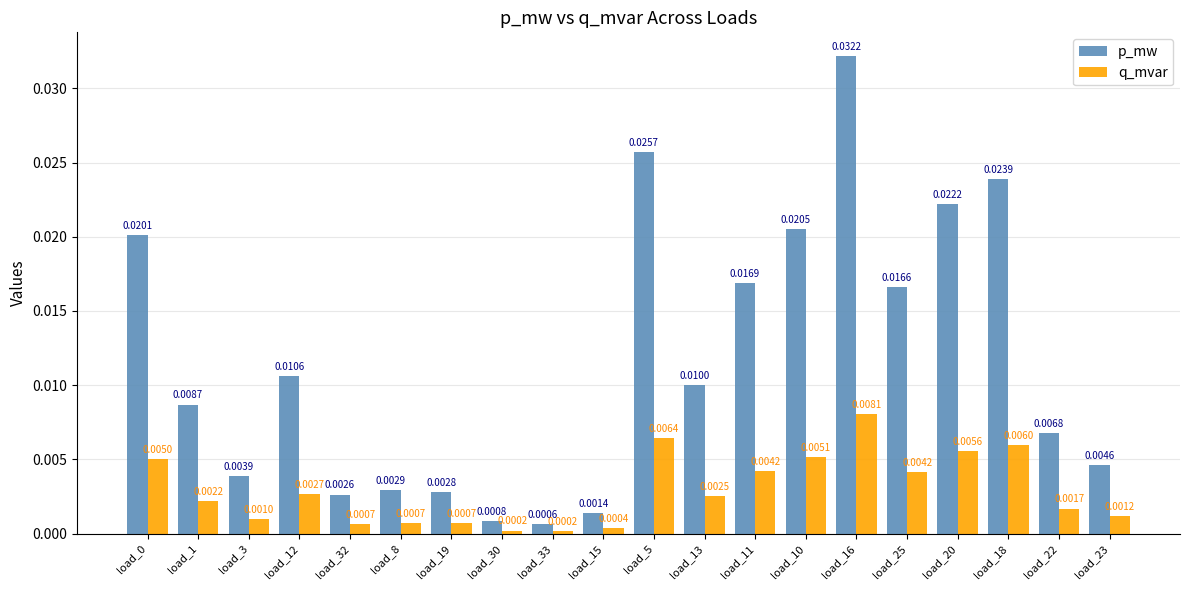

At which category is the sum across all series the highest?

load_16